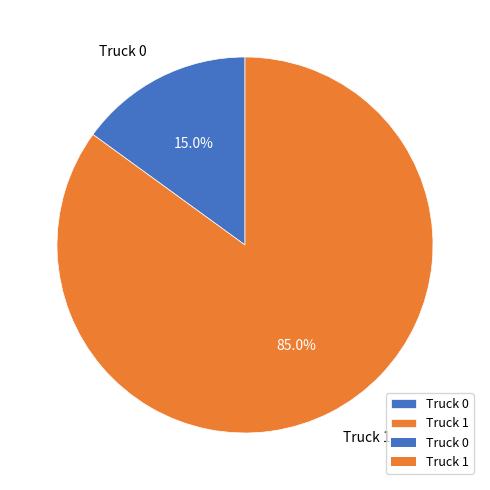

What percentage is the Truck 0 slice, to the nearest percent?

15%